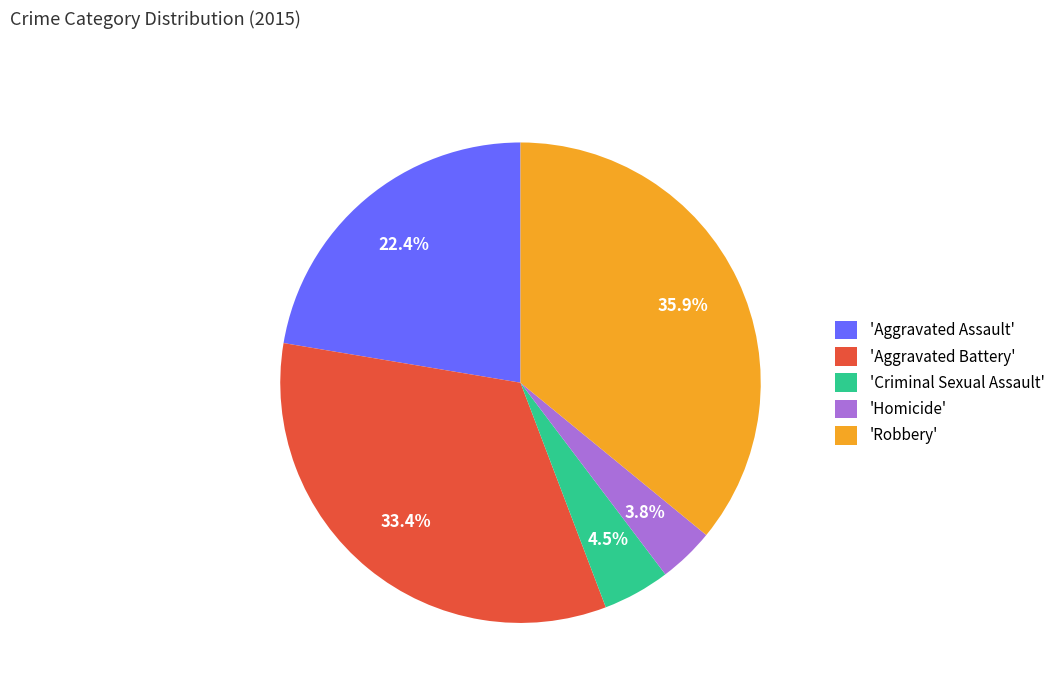

Between 'Aggravated Assault' and 'Aggravated Battery', which is larger?

'Aggravated Battery'